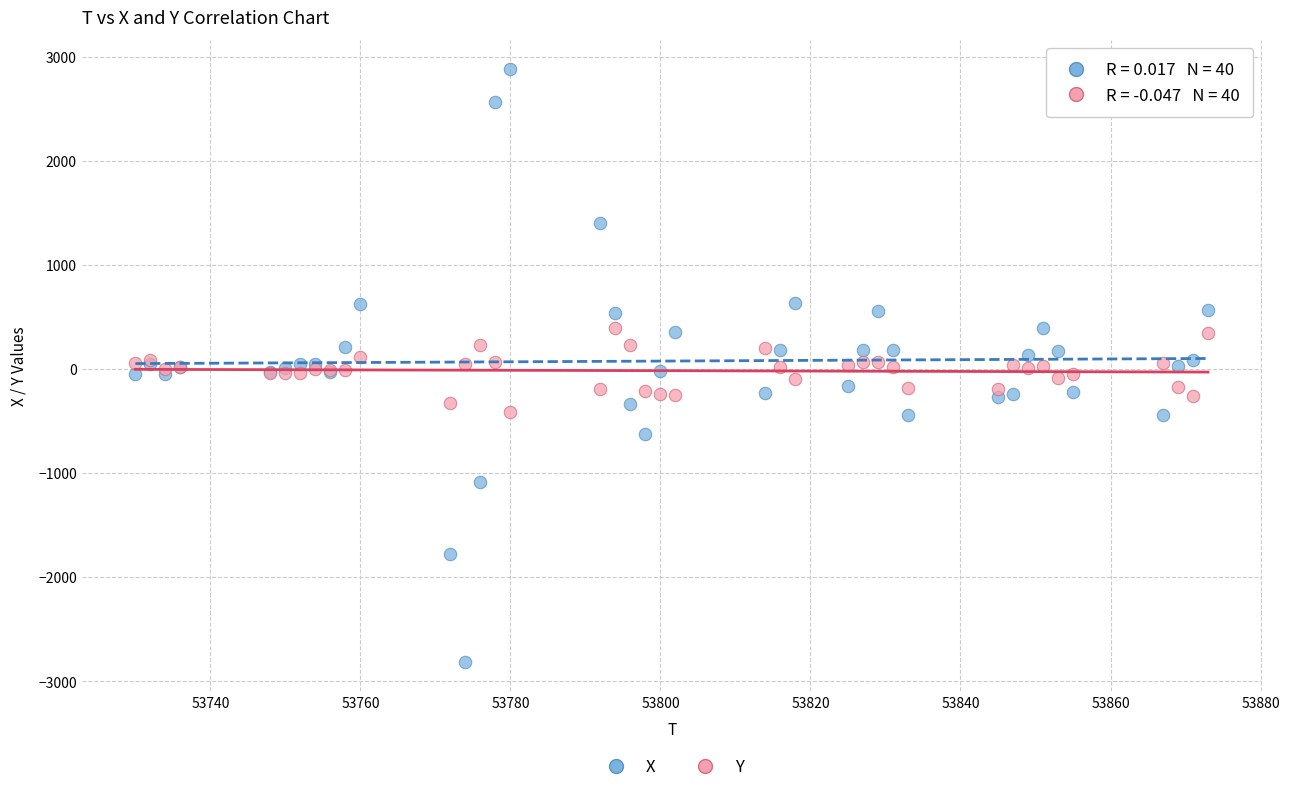

What is the X range (max minus min) for the scatter plot?

143